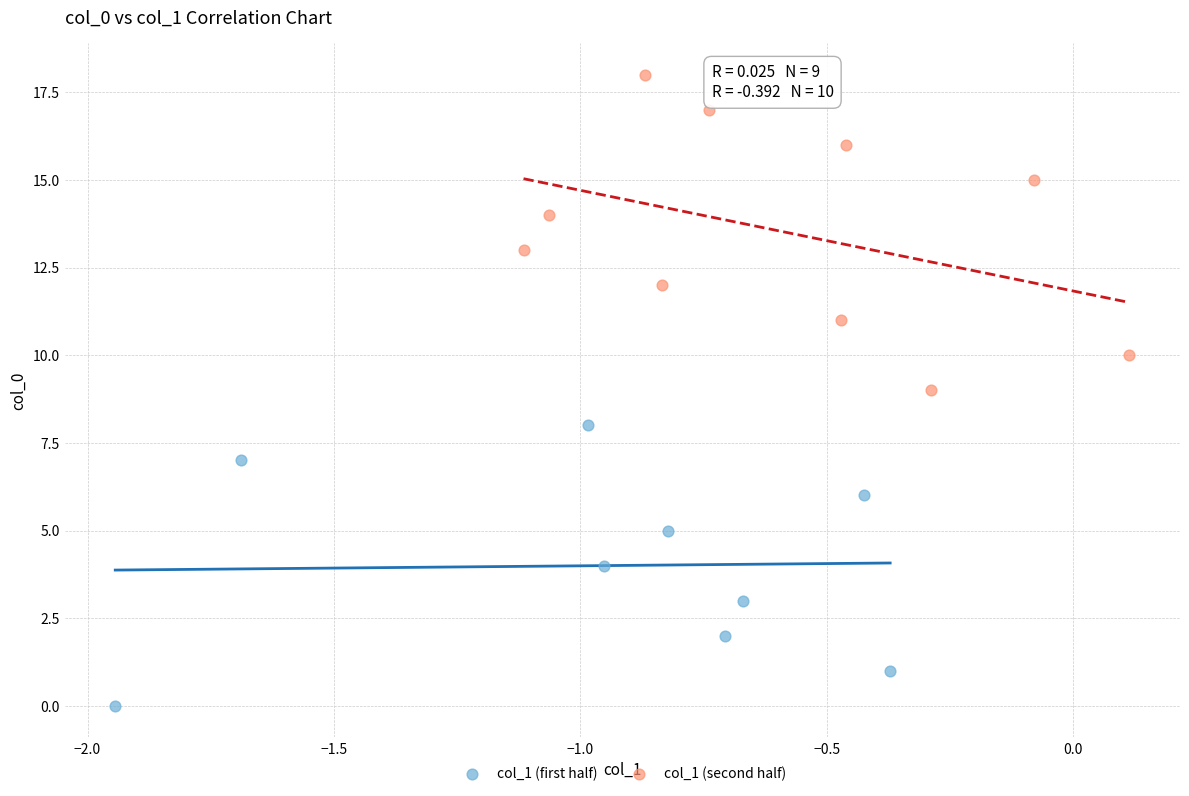

Which series reaches the minimum Y coordinate?

col_1 (first half)